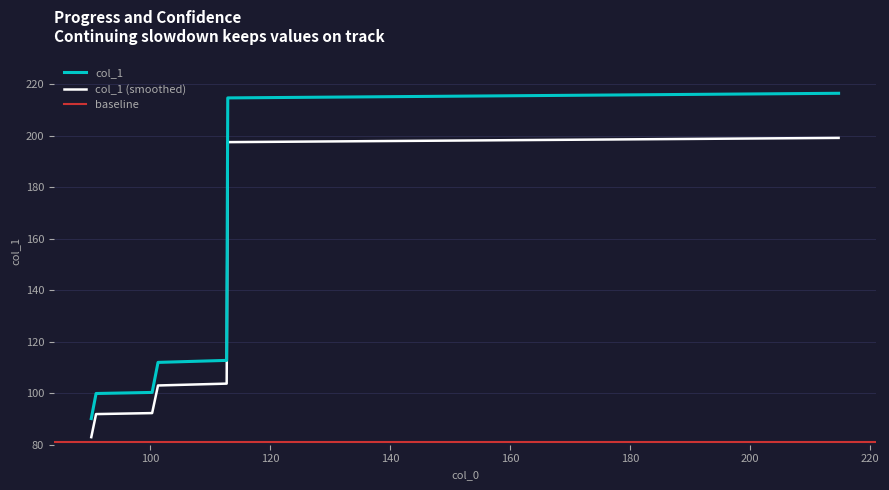

What is the minimum value for col_1 (smoothed)?

82.9